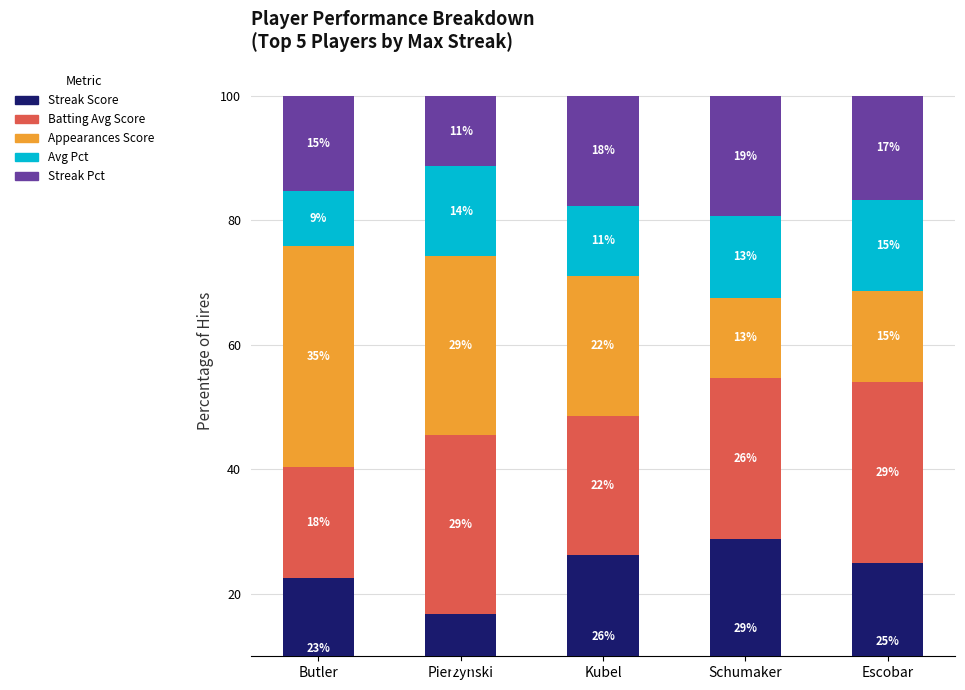

What is the maximum value for Avg Pct?

14.6